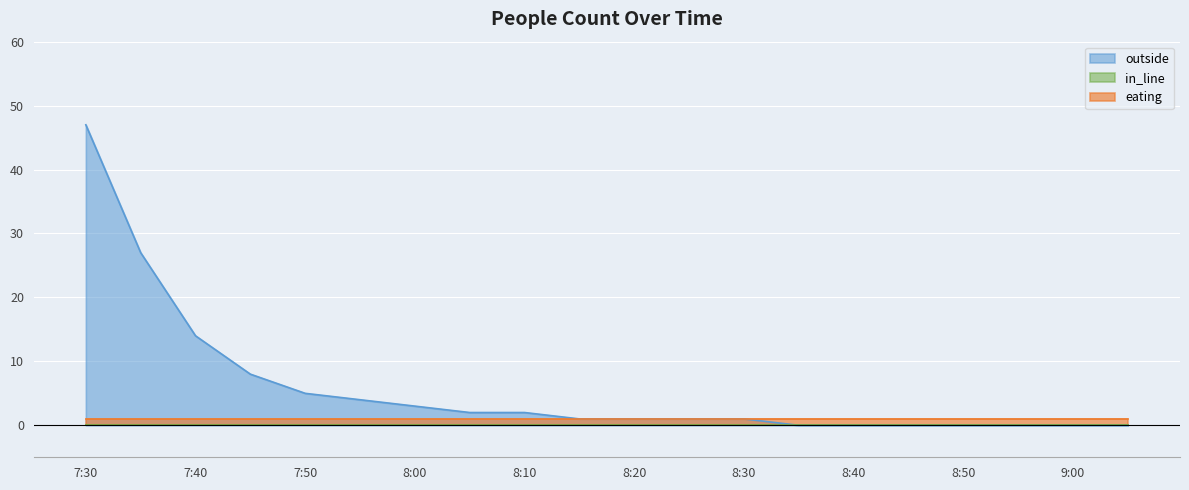

True or false: outside and in_line cross at least once.

False